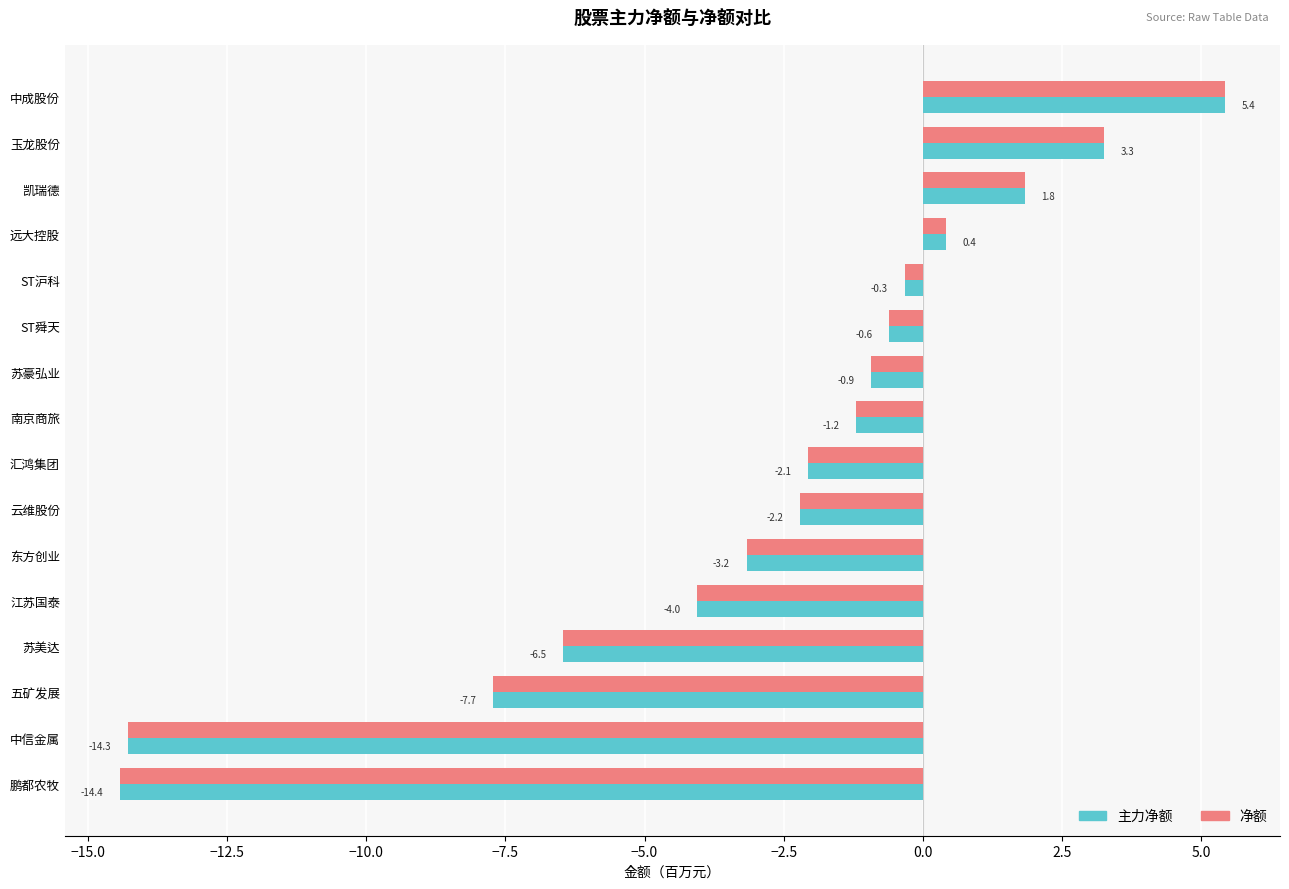

Which label corresponds to the smallest value in the chart?

鹏都农牧